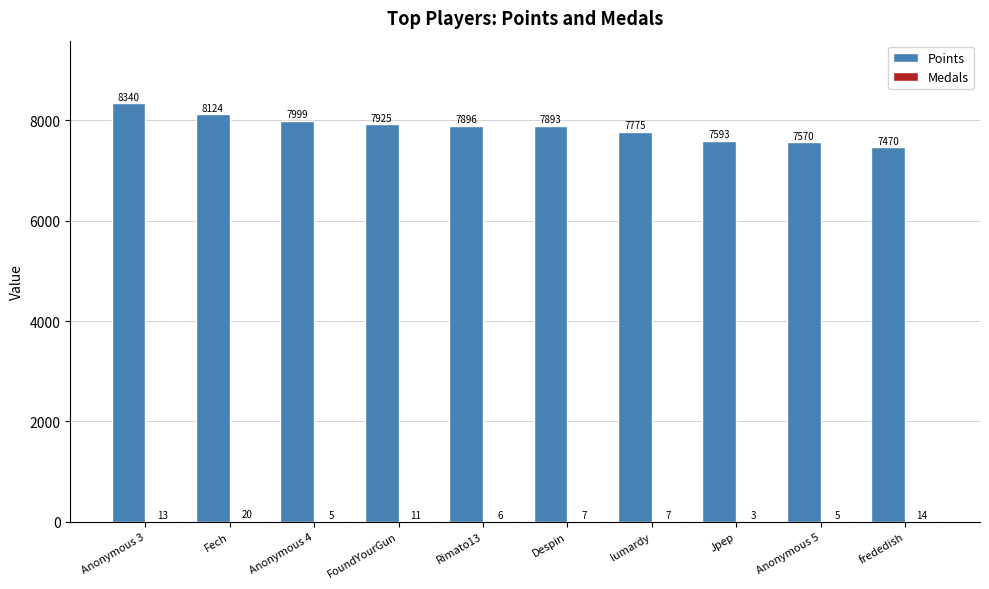

Which series has the largest total across all categories?

Points